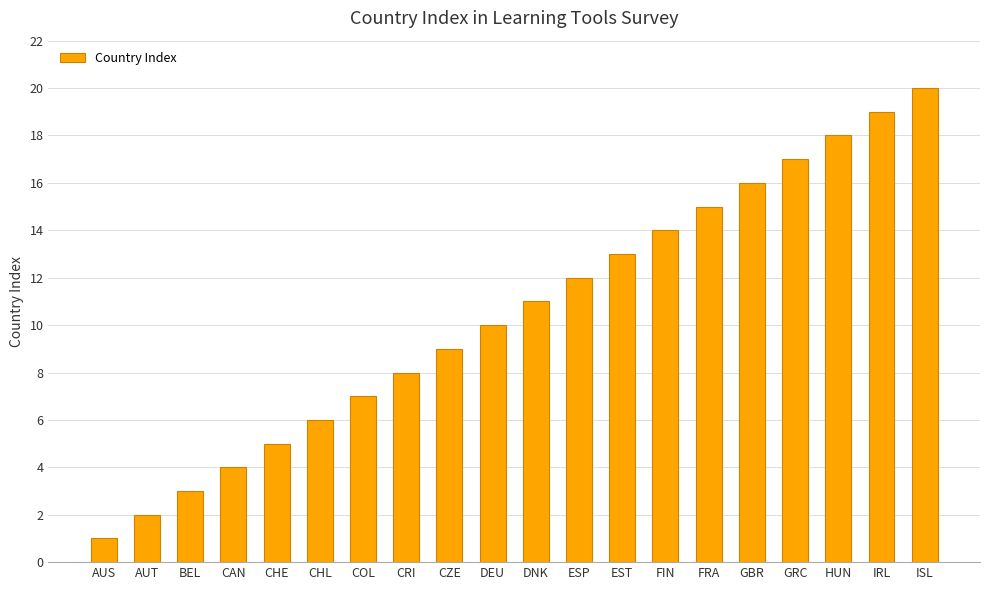

What is the greatest value displayed?

20